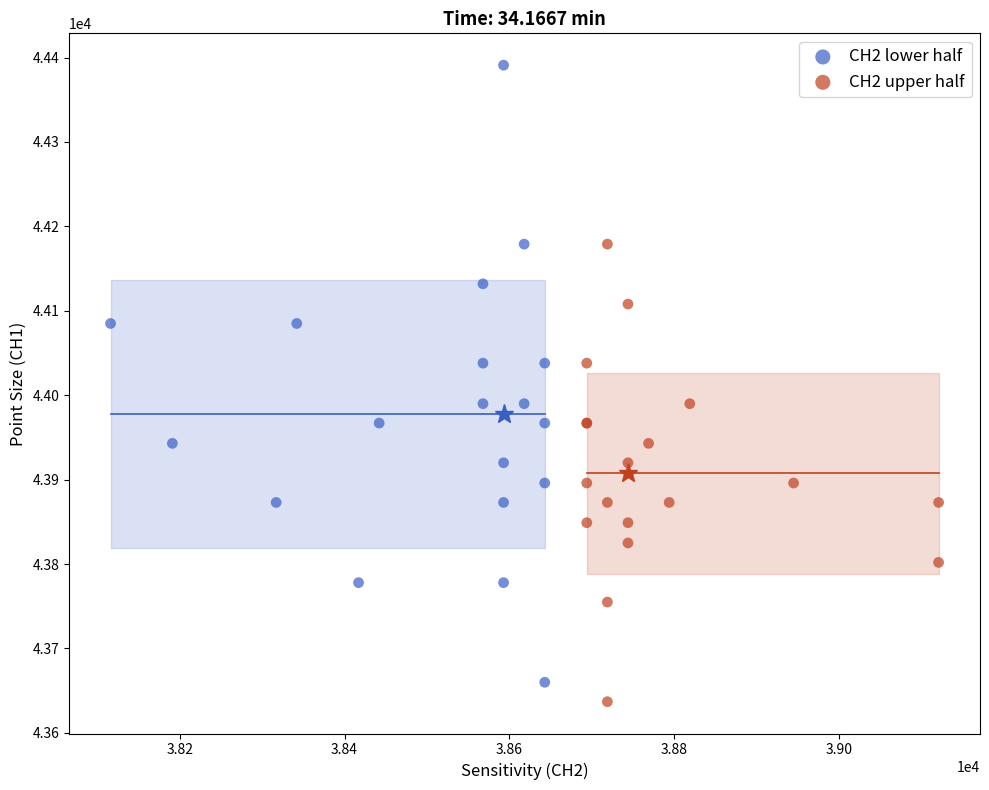

Which series has the widest spread of Y values?

CH2 lower half